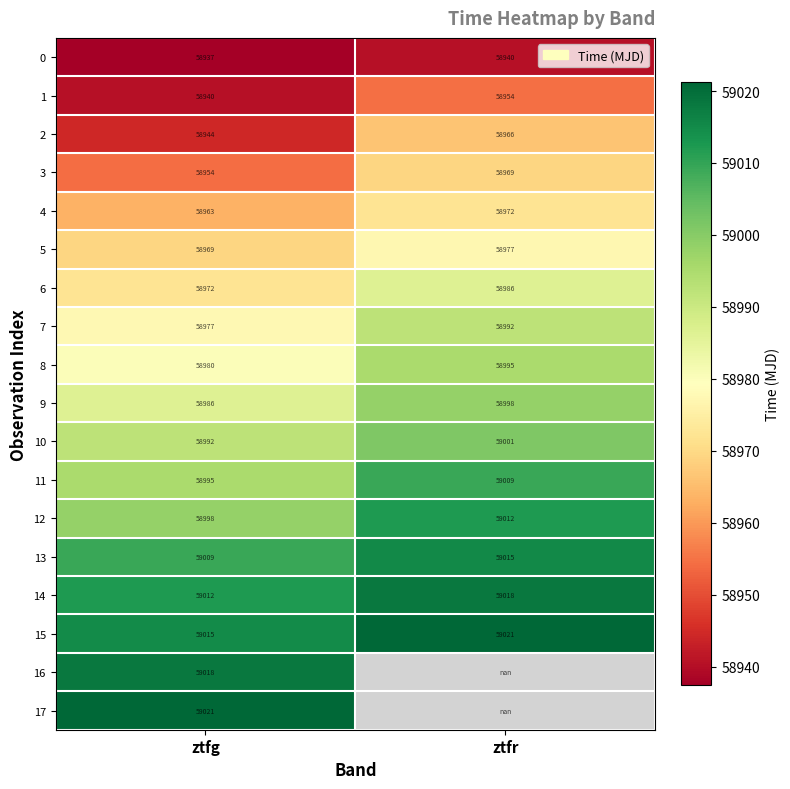

At which label is 14 closest to 59015?

ztfg